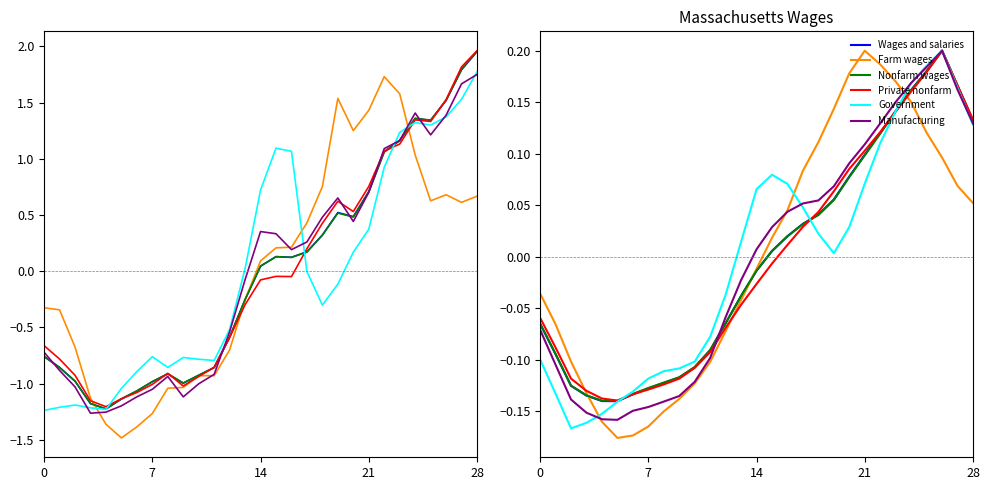

The Wages and salaries series shows -0.1 at 5. True or false?

False